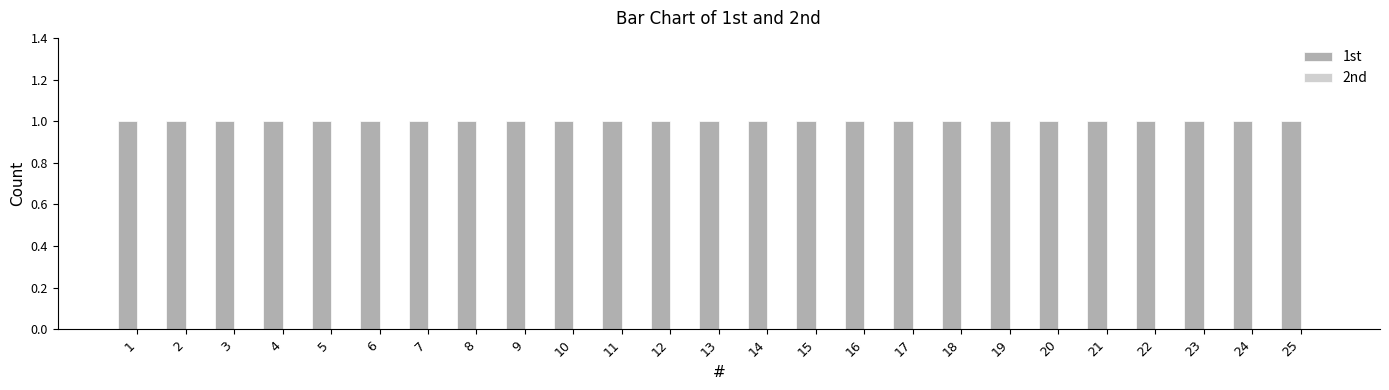

Which has a higher value, 12 or 22?

12